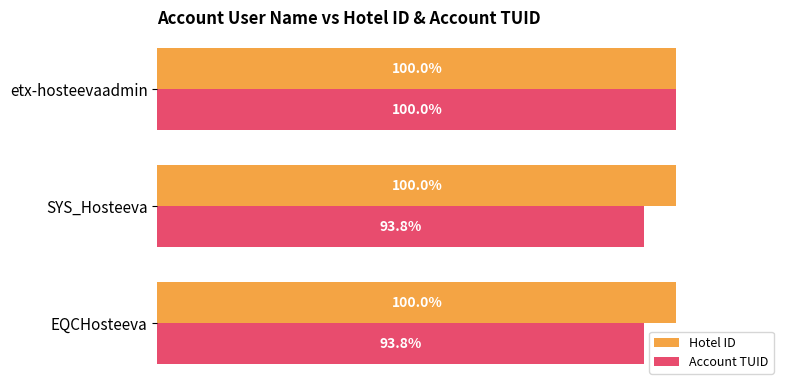

Which series changed the most between EQCHosteeva and etx-hosteevaadmin?

Account TUID